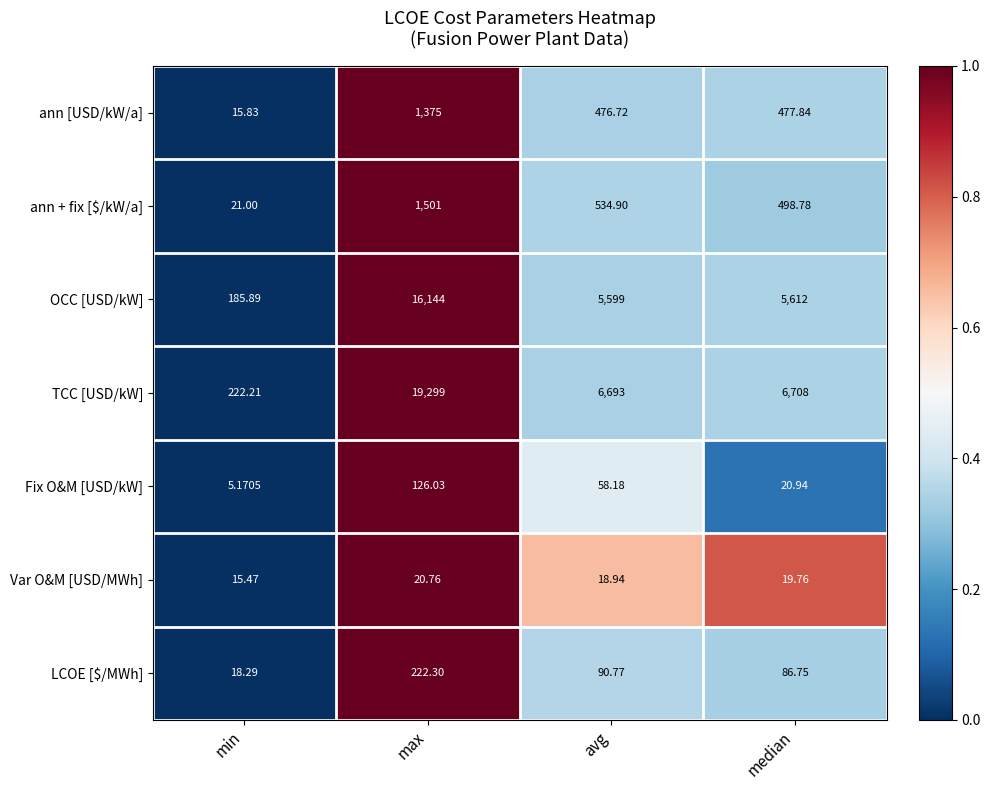

How many distinct data groups are displayed?

7